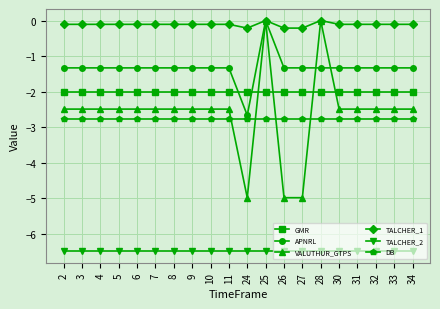

What is the difference between the maximum and minimum values in the TALCHER_1 series?

0.2